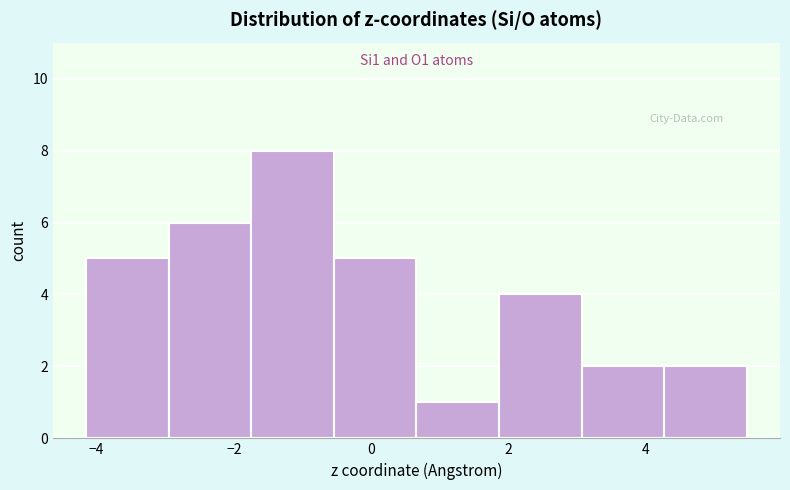

Which range on the x-axis has the tallest bar?

-1.8 to -0.6